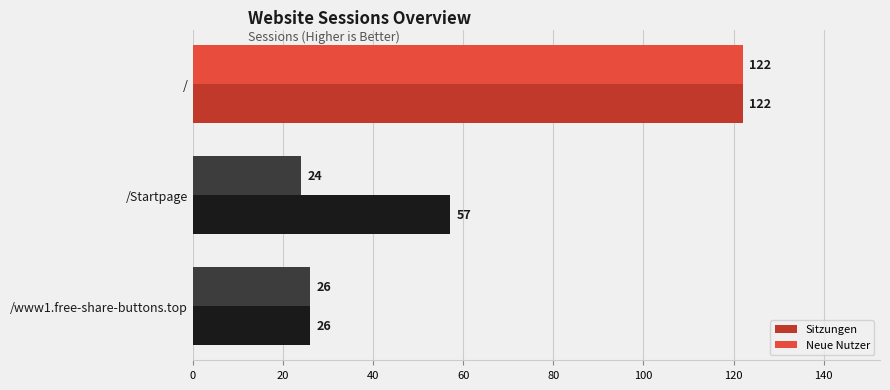

What is the difference between the maximum and minimum values in the Sitzungen series?

96